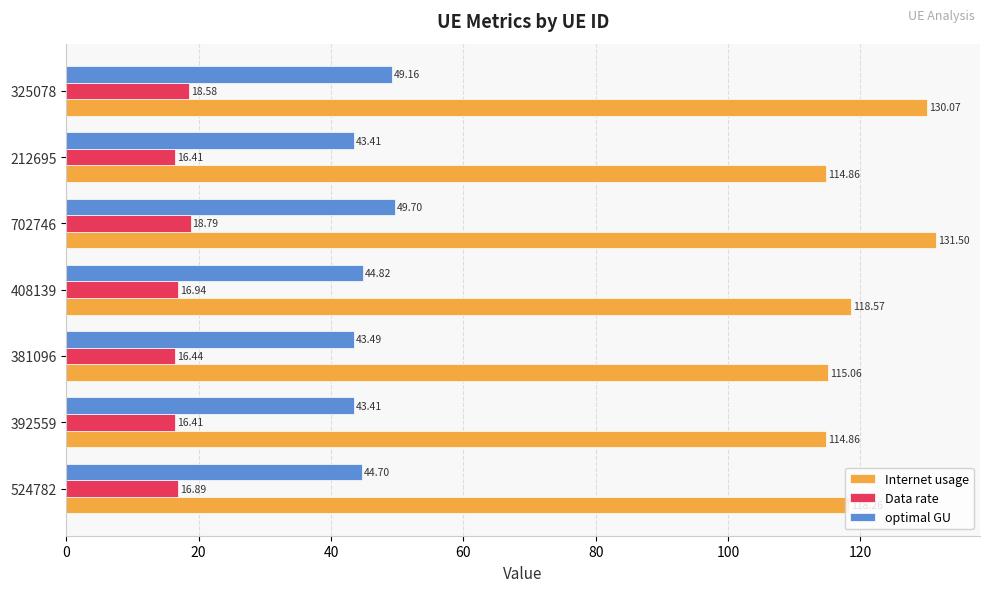

At how many categories does at least one series exceed 16?

7